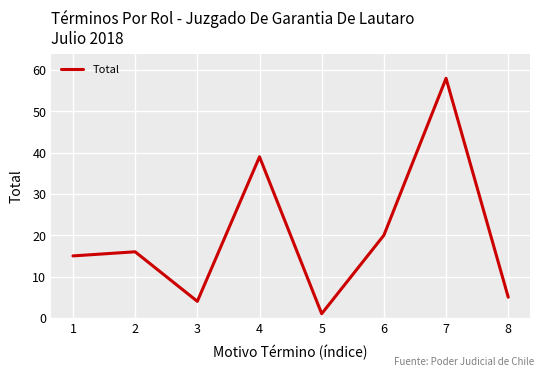

What is the smallest value displayed?

1